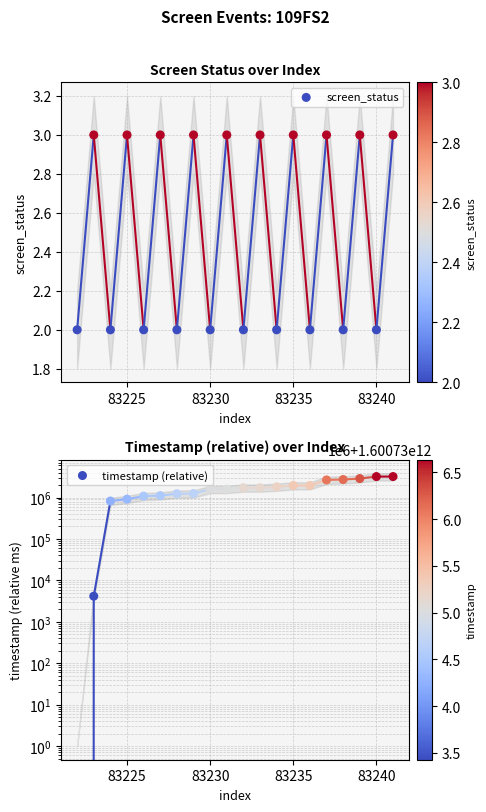

Which series reaches the minimum Y coordinate?

timestamp (relative)